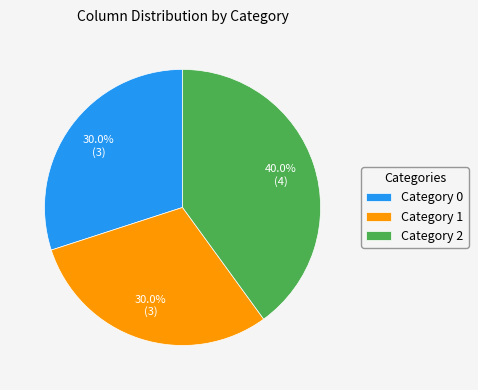

What percentage do Category 0 and Category 2 together represent?

70.0%